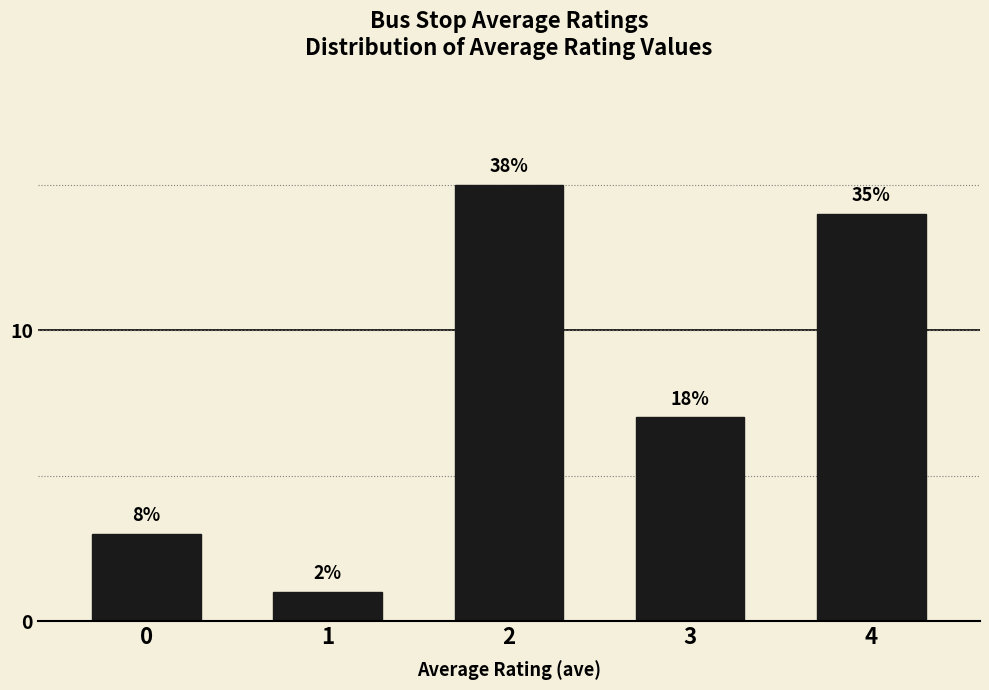

Rank the categories by value from lowest to highest.

1, 0, 3, 4, 2